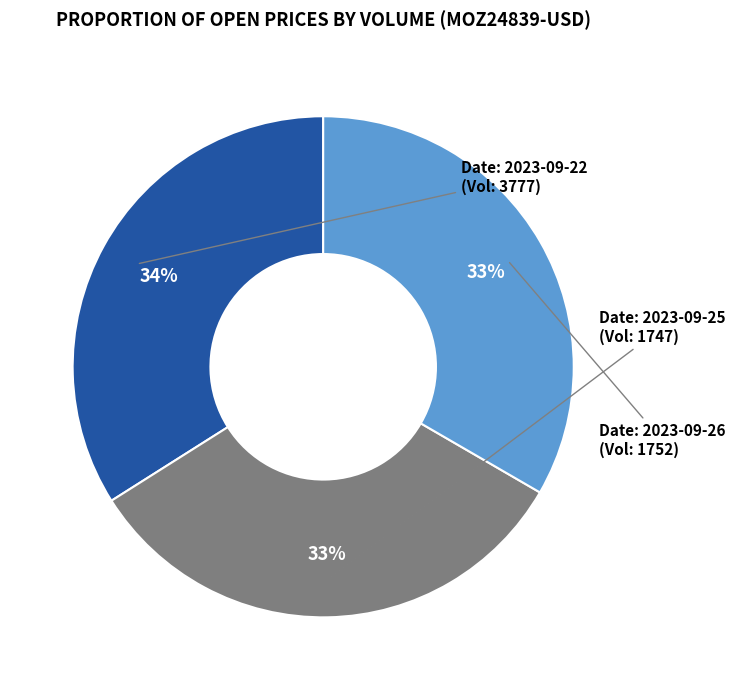

How many slices are in this pie chart?

3